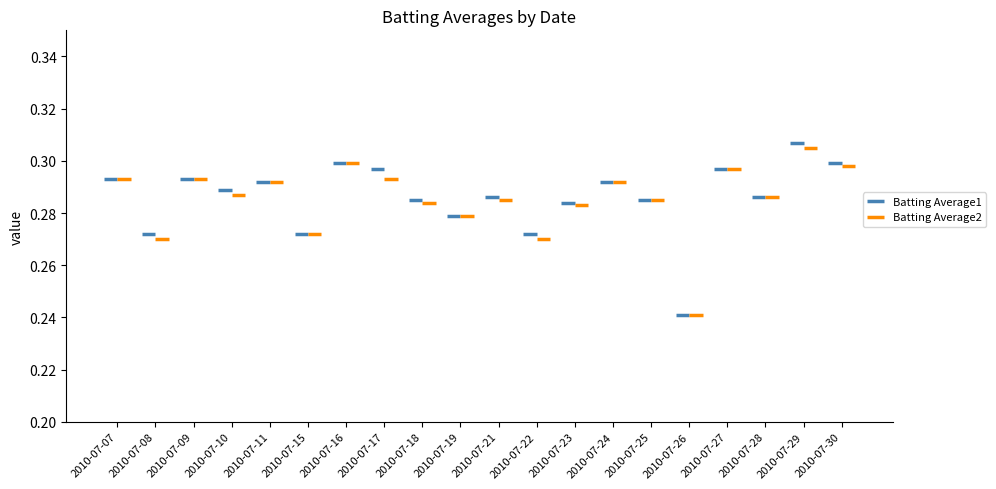

What is the average value of the Batting Average1 series?

0.3